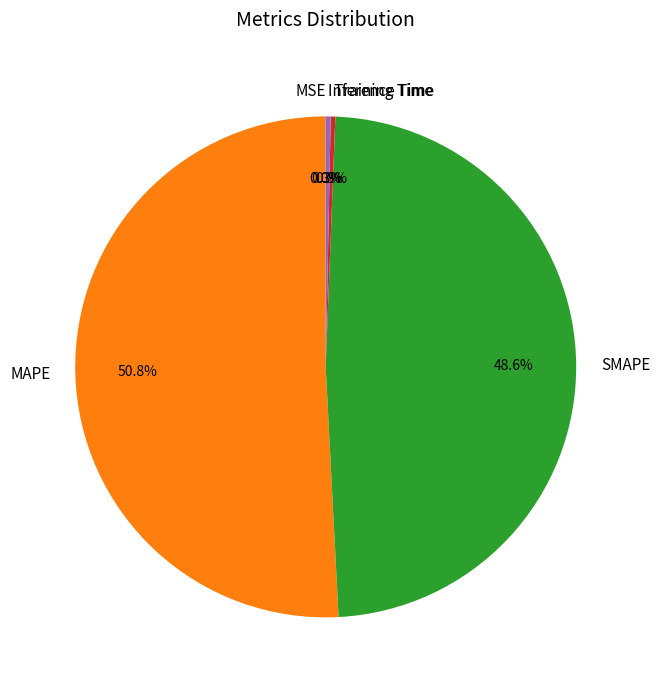

How much of the chart is everything except SMAPE?

51.4%